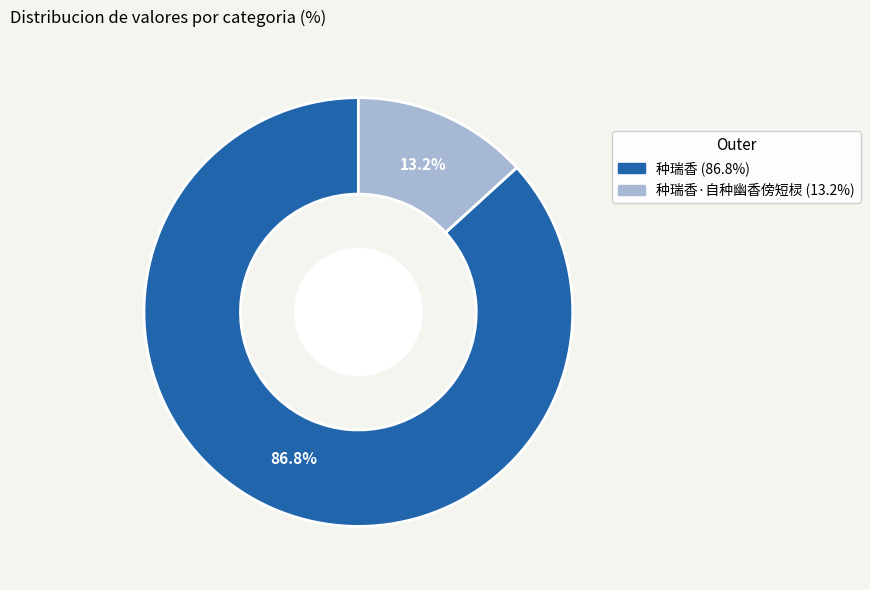

To the nearest percent, what is the average slice percentage?

50%